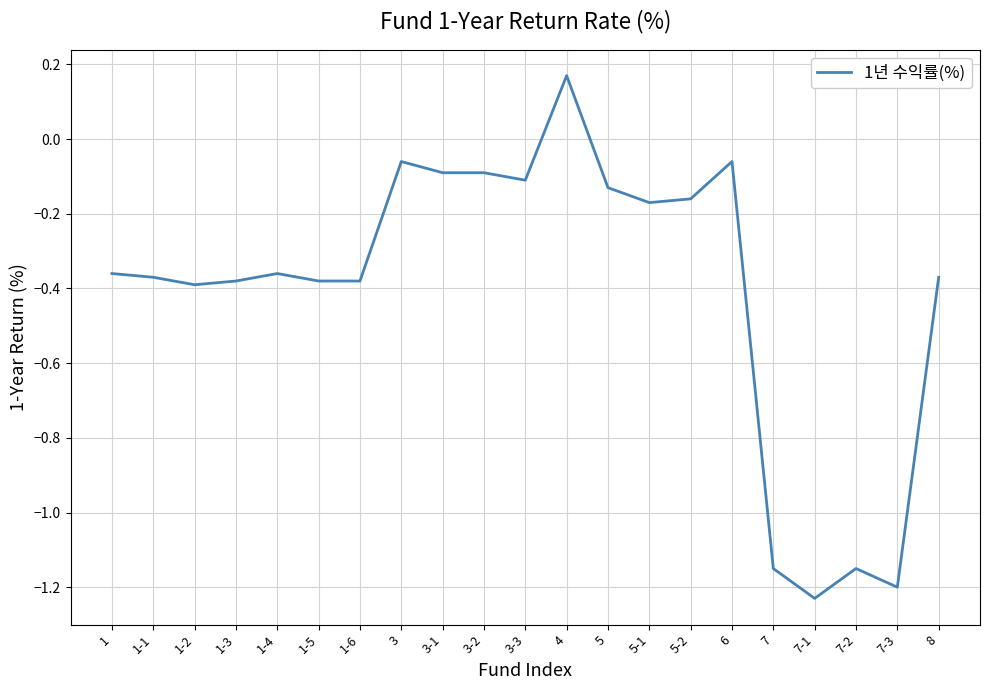

Count the number of values greater than 0.

1